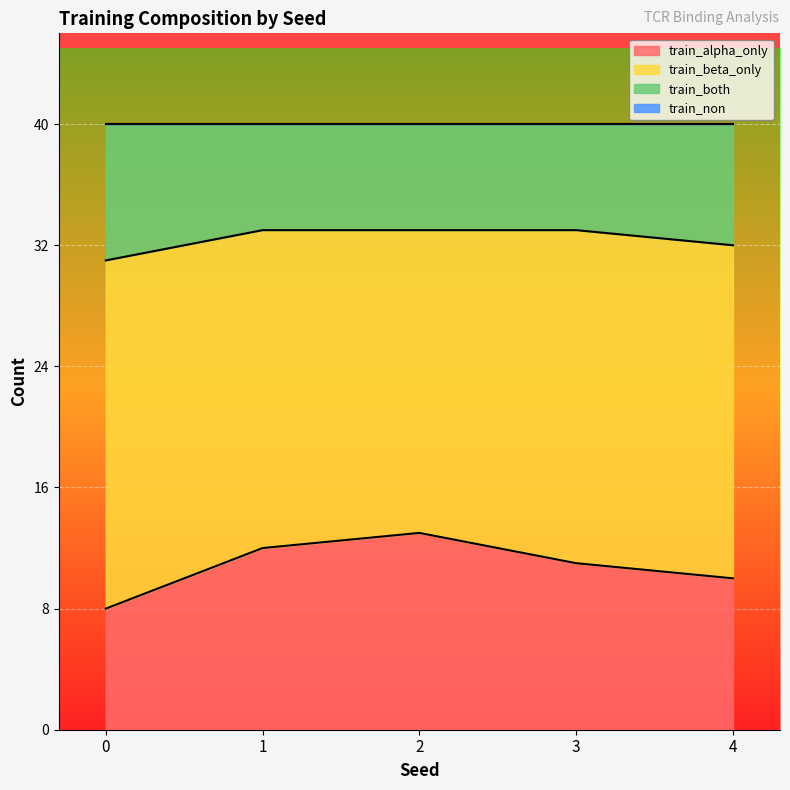

What is the difference between the maximum and minimum values in the train_alpha_only series?

5